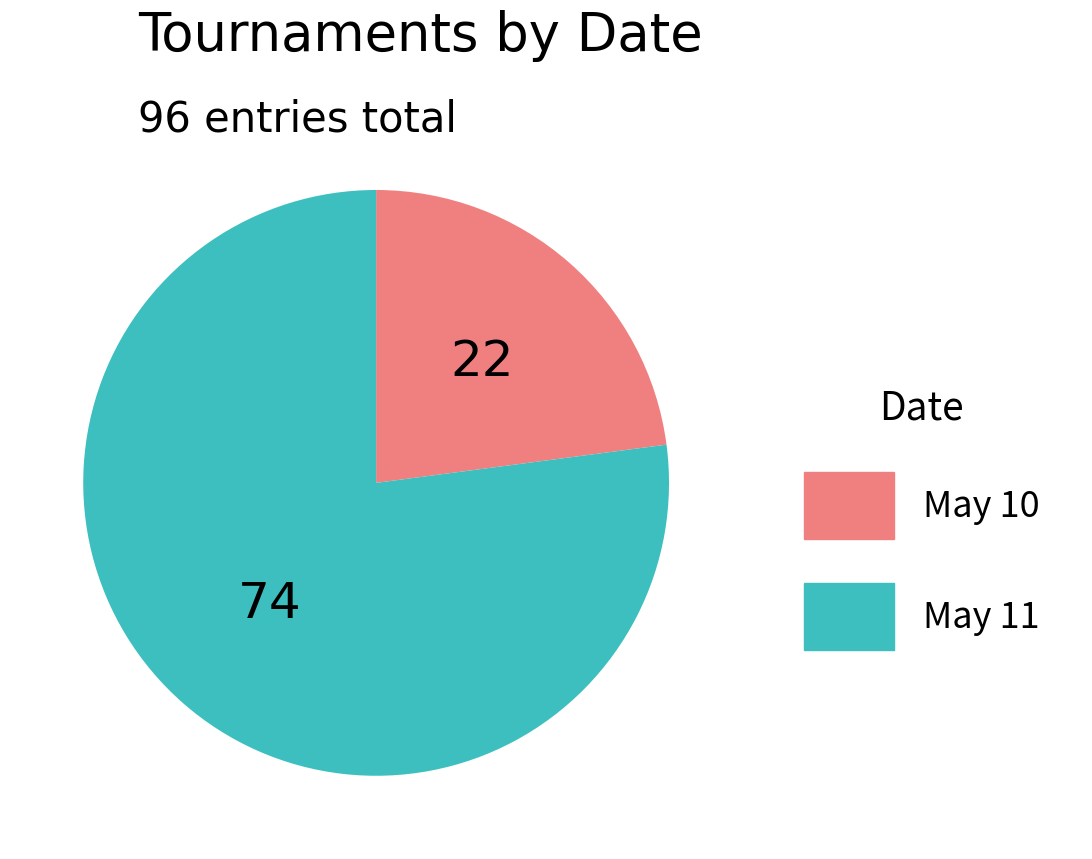

Which slice represents more than half of the pie?

May 11